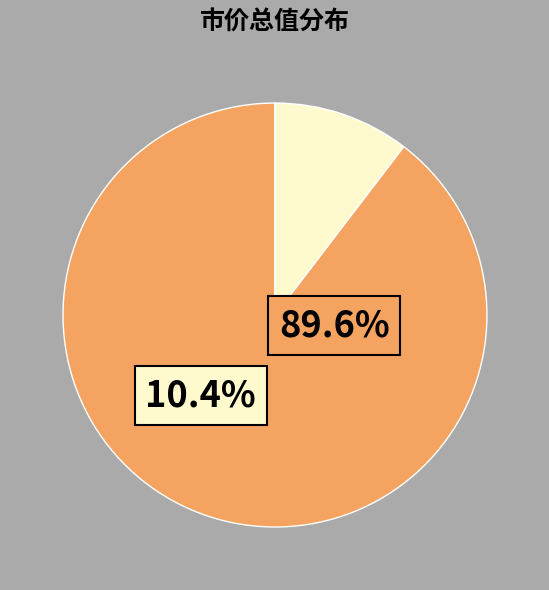

Does 科创板 account for over 50% of the chart?

No